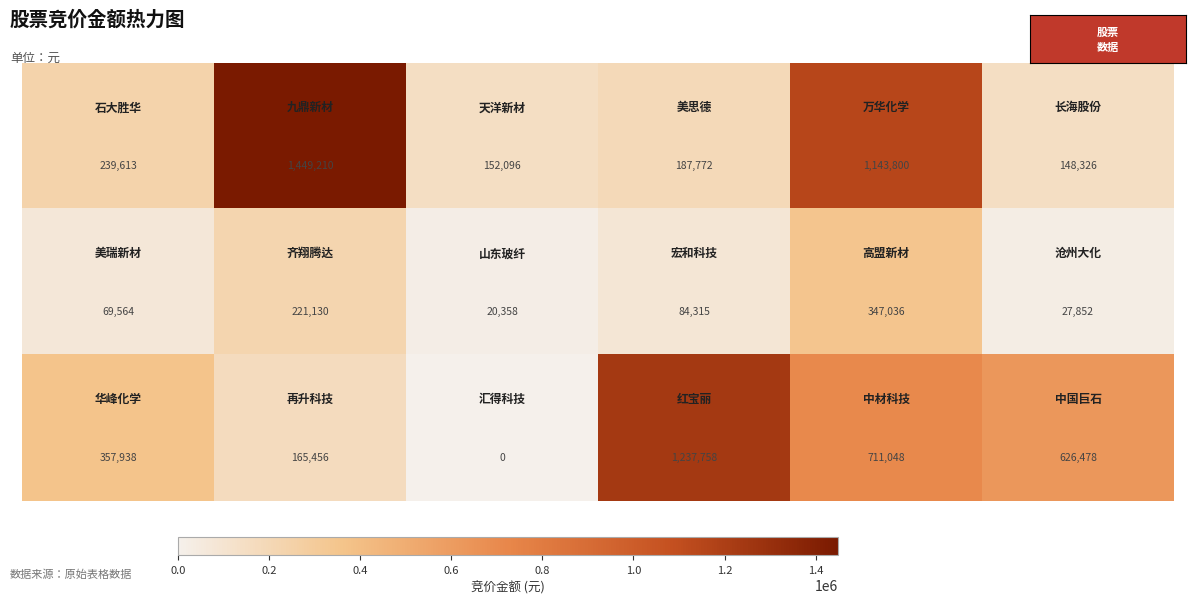

How many distinct data groups are displayed?

3